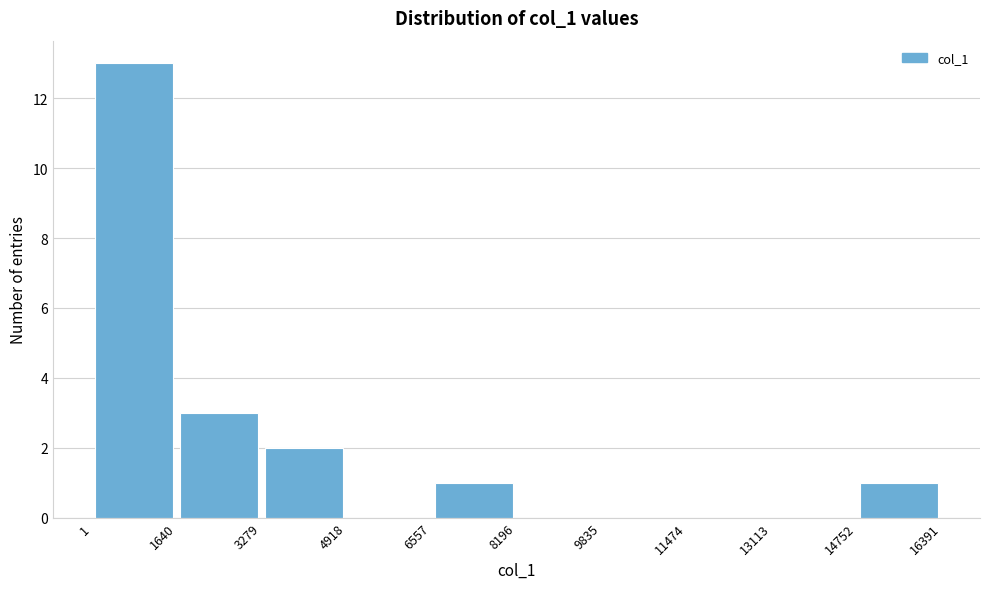

Over which range of the x-axis is the bar tallest?

1 to 1640